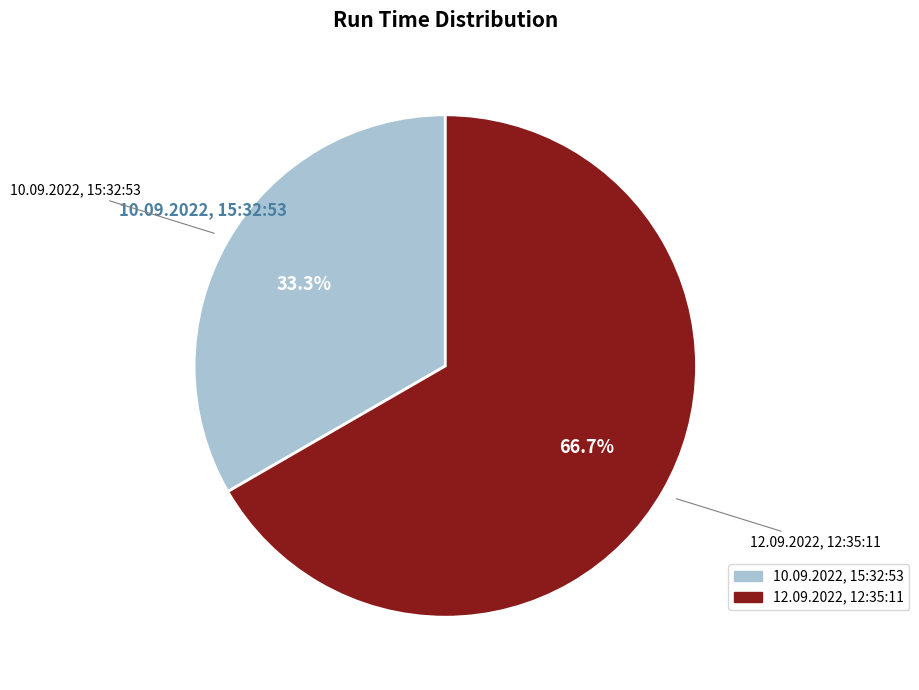

Count the number of slices in the pie.

2